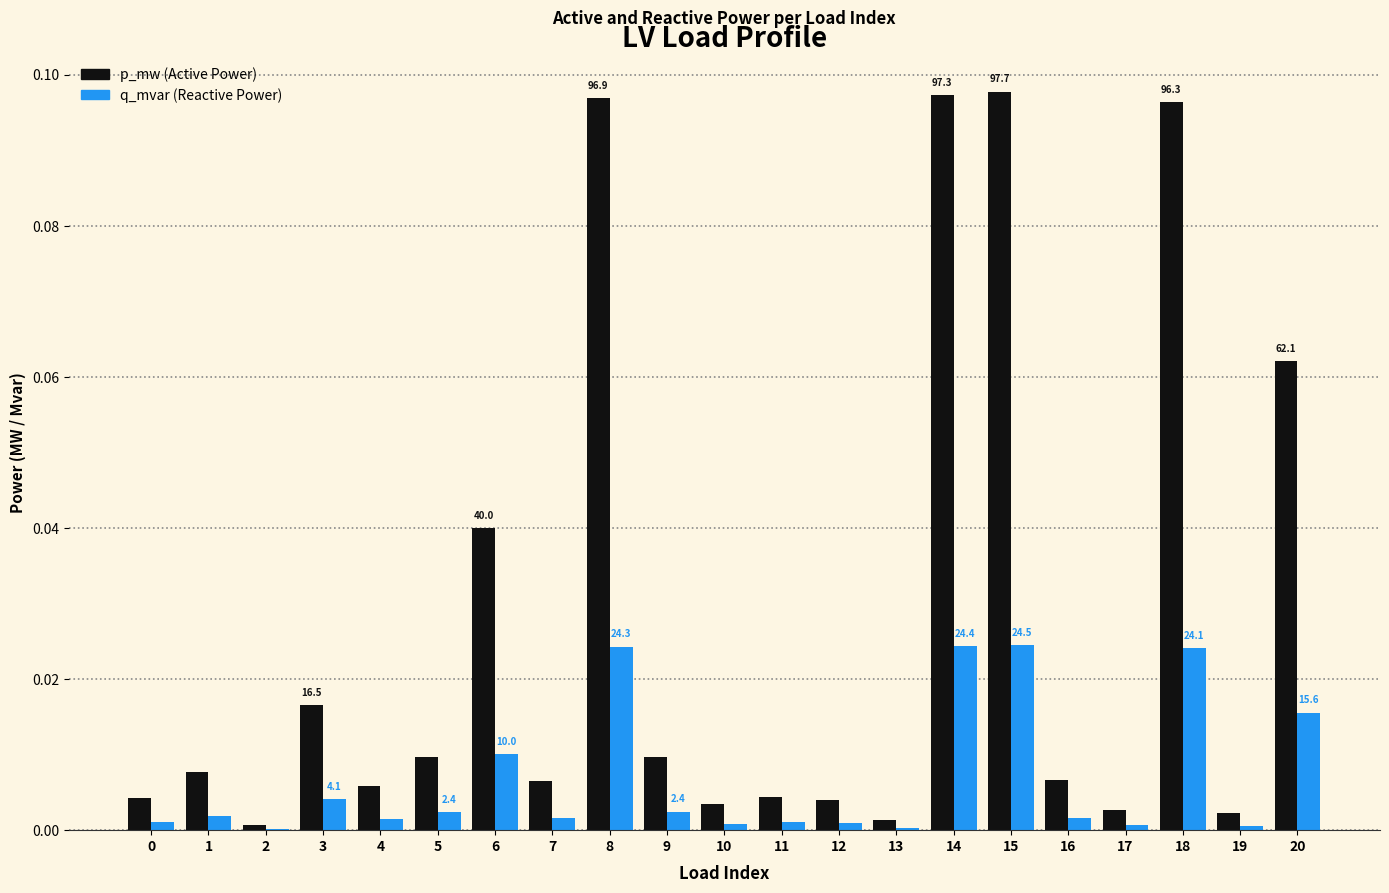

How many groups of bars are there?

21